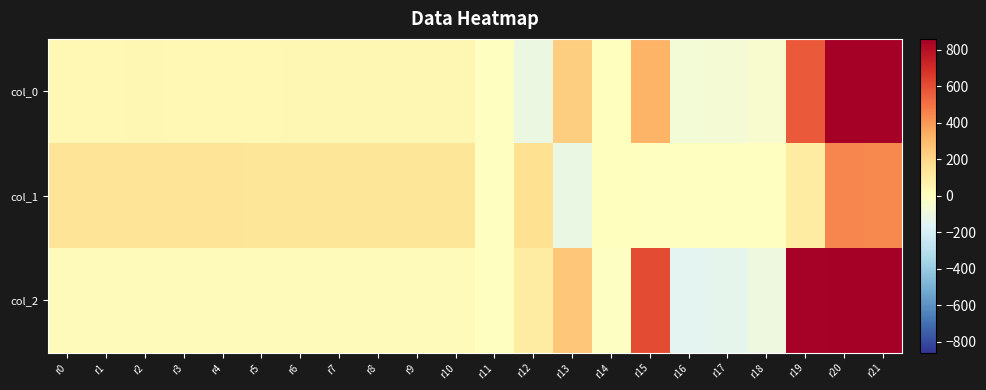

List the series in order of their overall mean, highest first.

col_2, col_0, col_1